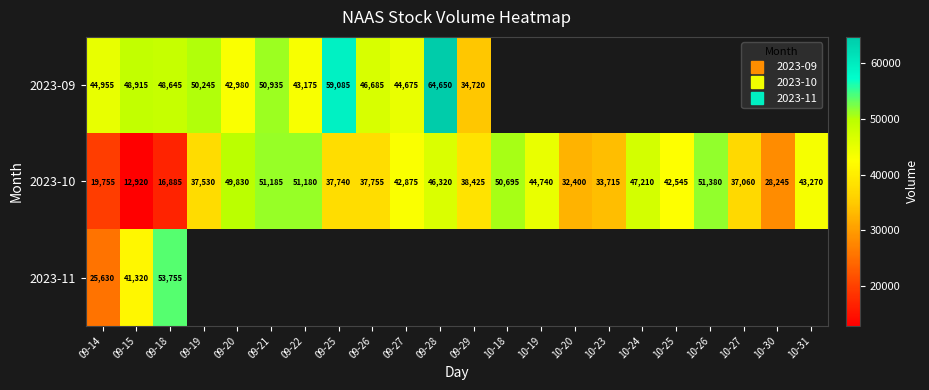

At which label does 2023-09 reach its peak?

09-28